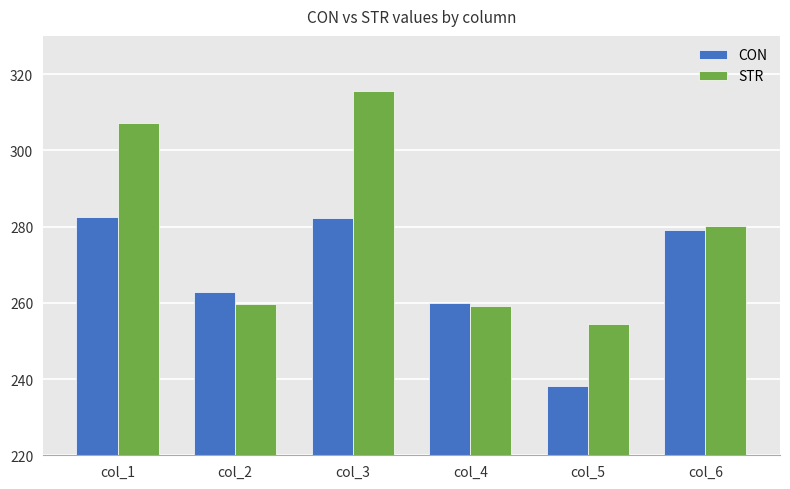

The CON series shows 458.9 at col_3. True or false?

False